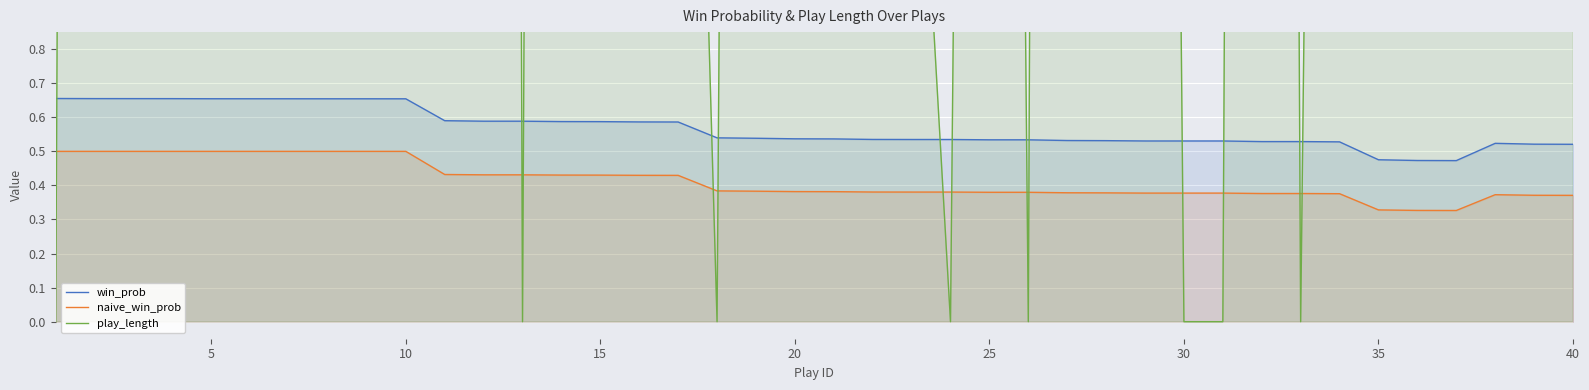

True or false: win_prob and naive_win_prob cross at least once.

False